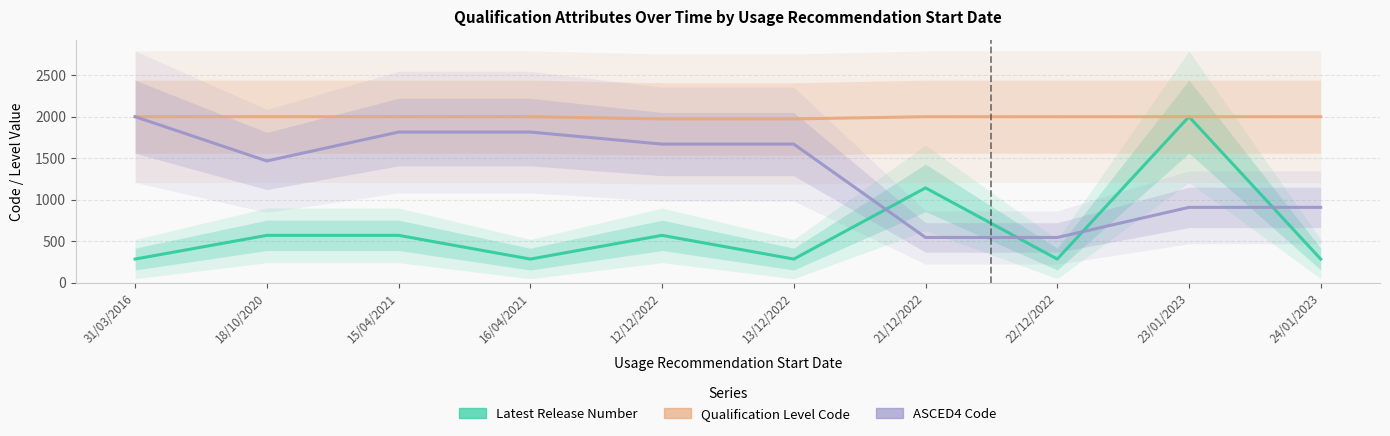

Rank the series by their maximum value, from highest to lowest.

Latest Release Number, Qualification Level Code, ASCED4 Code